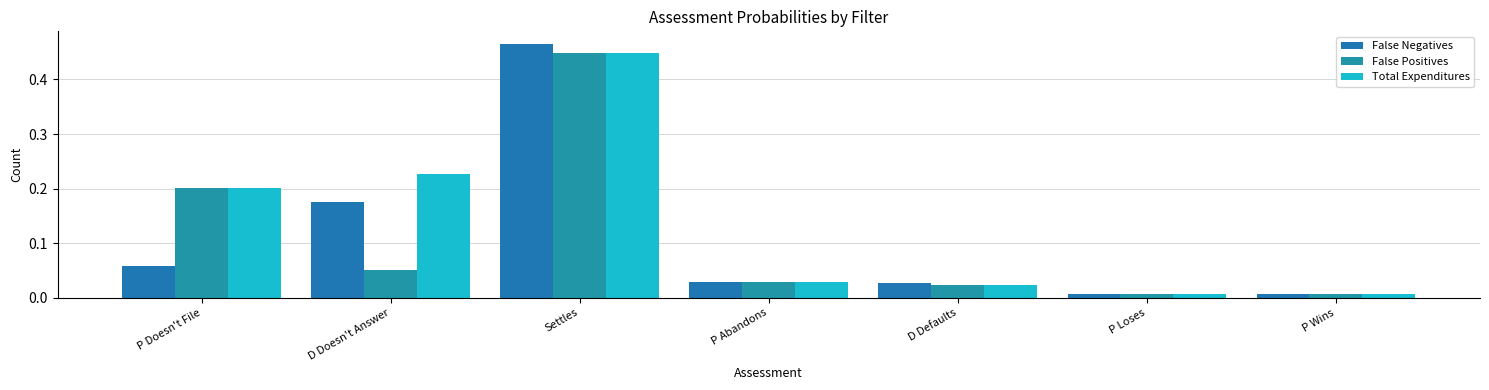

Are the bars grouped side by side (vs. stacked)?

Yes